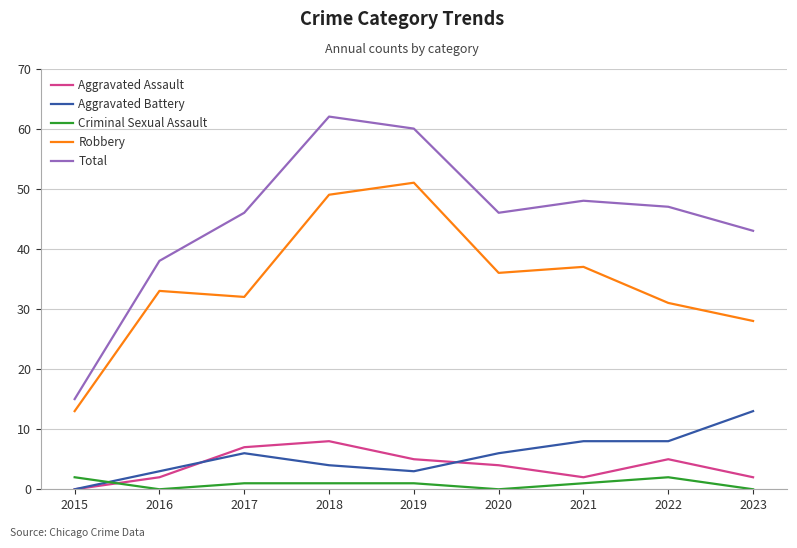

What is the approximate value of Total at 2023?

43